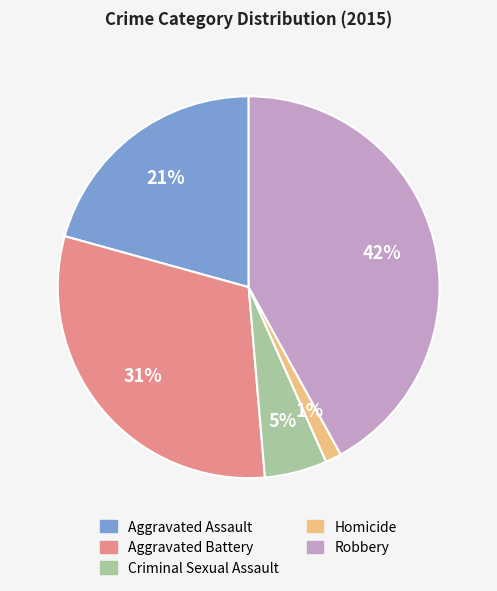

Between Robbery and Criminal Sexual Assault, which is larger?

Robbery